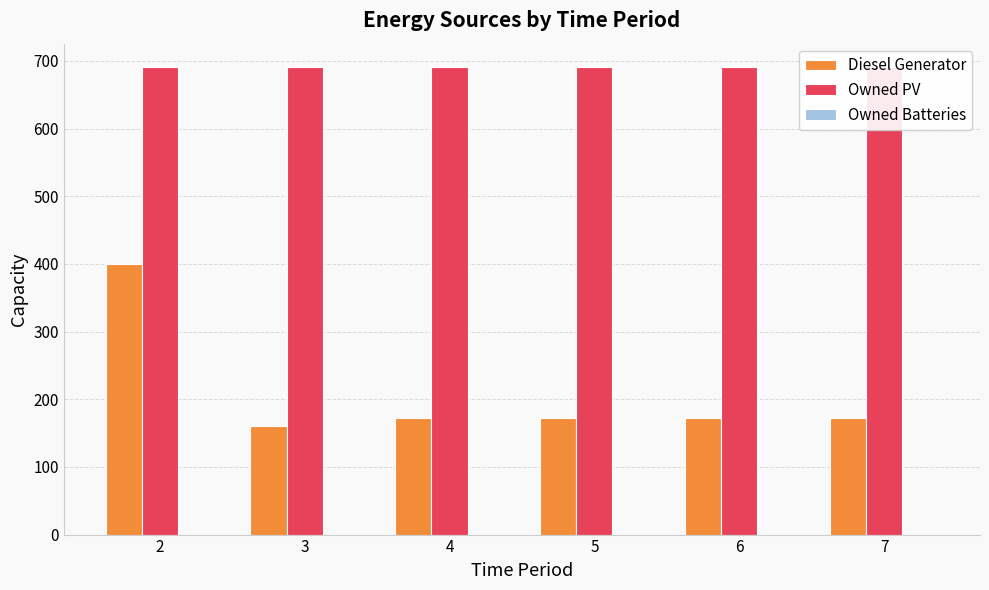

What is the maximum value for Owned PV?

691